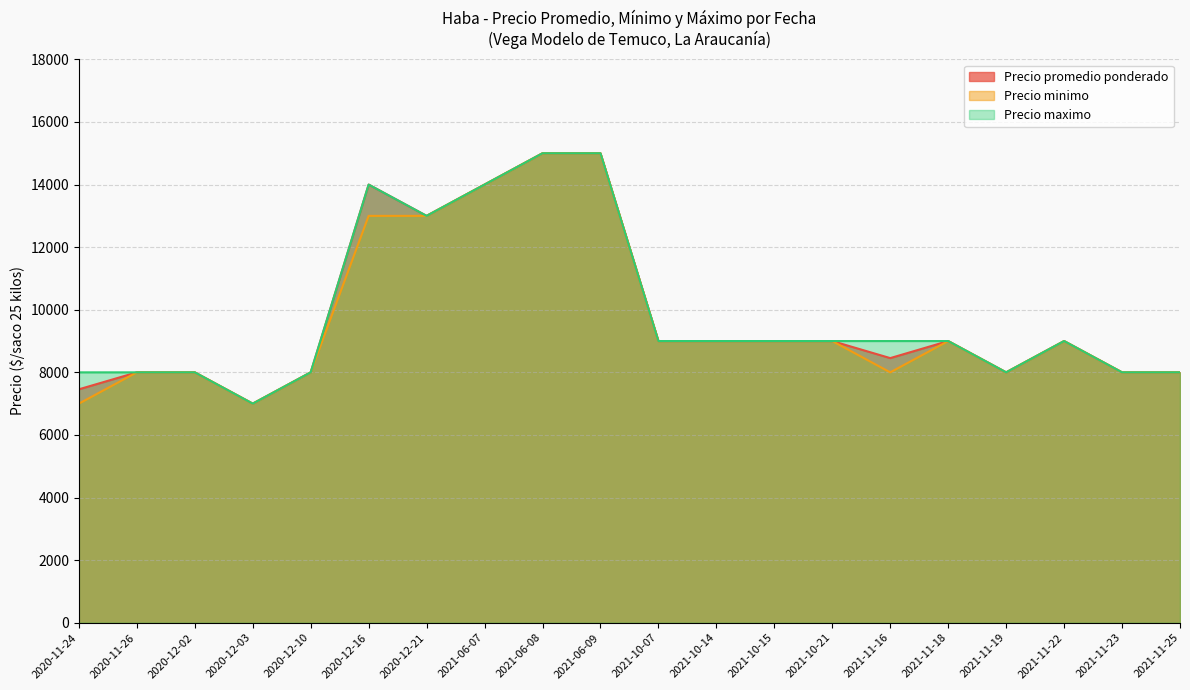

Reading right to left, list all the values displayed in this chart.

Precio promedio ponderado: 2021-11-25=8000	2021-11-23=8000	2021-11-22=9000	2021-11-19=8000	2021-11-18=9000	2021-11-16=8455	2021-10-21=9000	2021-10-15=9000	2021-10-14=9000	2021-10-07=9000	2021-06-09=15000	2021-06-08=15000	2021-06-07=14000	2020-12-21=13000	2020-12-16=14000	2020-12-10=8000	2020-12-03=7000	2020-12-02=8000	2020-11-26=8000	2020-11-24=7458
Precio minimo: 2021-11-25=8000	2021-11-23=8000	2021-11-22=9000	2021-11-19=8000	2021-11-18=9000	2021-11-16=8000	2021-10-21=9000	2021-10-15=9000	2021-10-14=9000	2021-10-07=9000	2021-06-09=15000	2021-06-08=15000	2021-06-07=14000	2020-12-21=13000	2020-12-16=13000	2020-12-10=8000	2020-12-03=7000	2020-12-02=8000	2020-11-26=8000	2020-11-24=7000
Precio maximo: 2021-11-25=8000	2021-11-23=8000	2021-11-22=9000	2021-11-19=8000	2021-11-18=9000	2021-11-16=9000	2021-10-21=9000	2021-10-15=9000	2021-10-14=9000	2021-10-07=9000	2021-06-09=15000	2021-06-08=15000	2021-06-07=14000	2020-12-21=13000	2020-12-16=14000	2020-12-10=8000	2020-12-03=7000	2020-12-02=8000	2020-11-26=8000	2020-11-24=8000